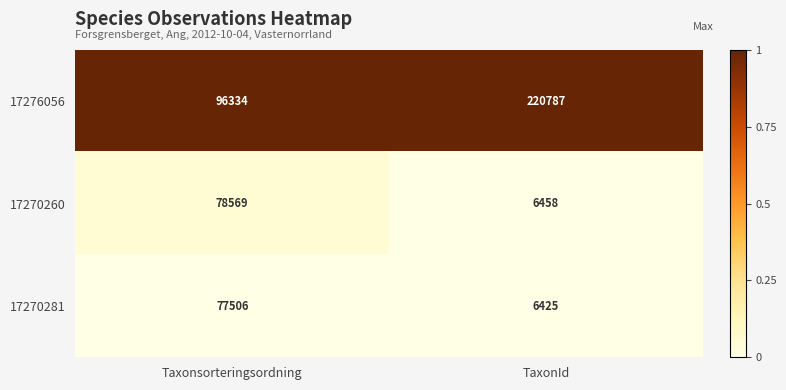

The value of 17270281 at TaxonId is 11269. True or false?

False